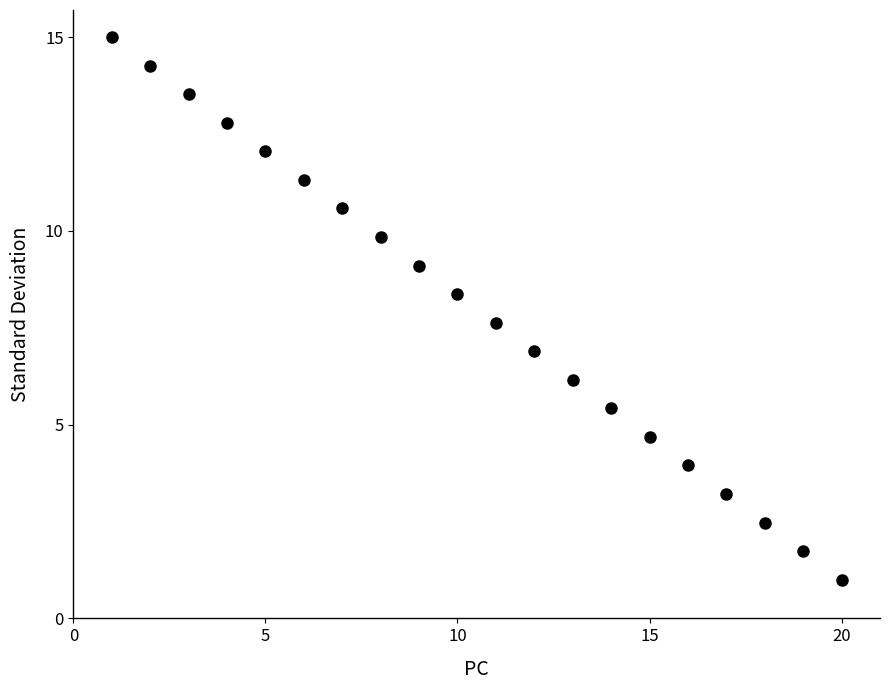

What is the range of X values (max minus min)?

19.0